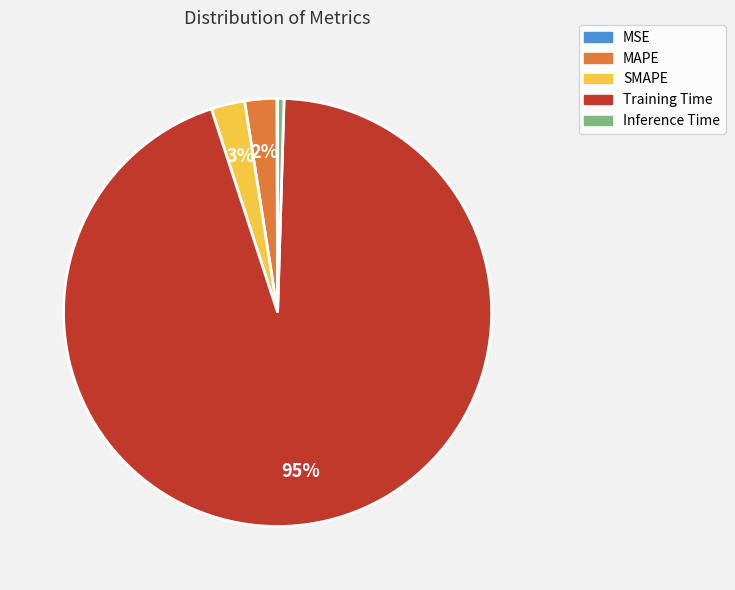

True or false: MAPE accounts for 10% of the total.

False